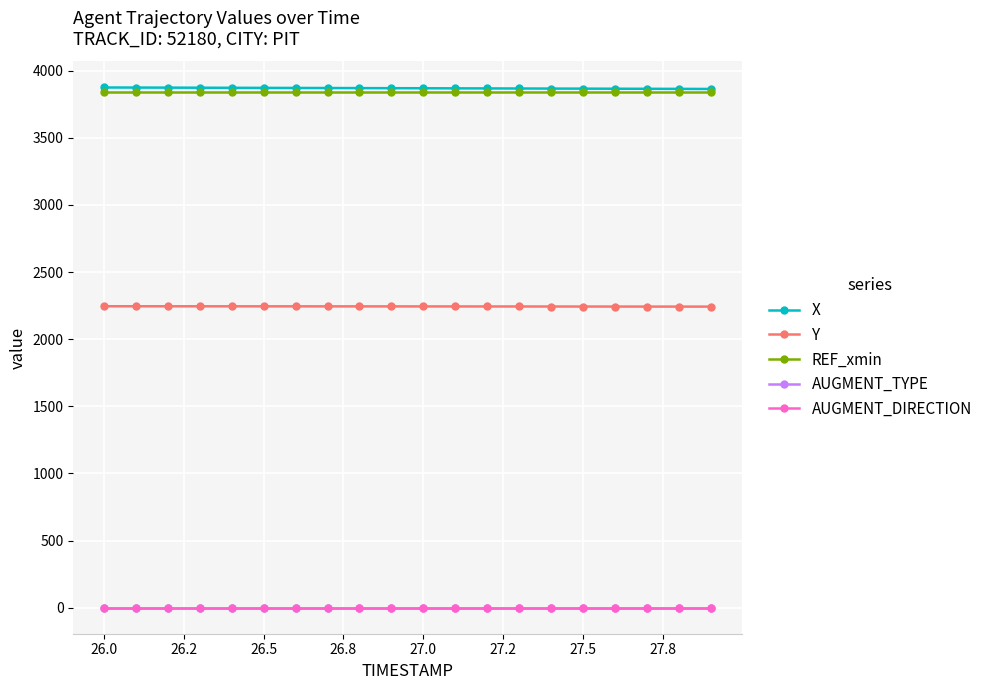

True or false: AUGMENT_DIRECTION and X cross at least once.

False